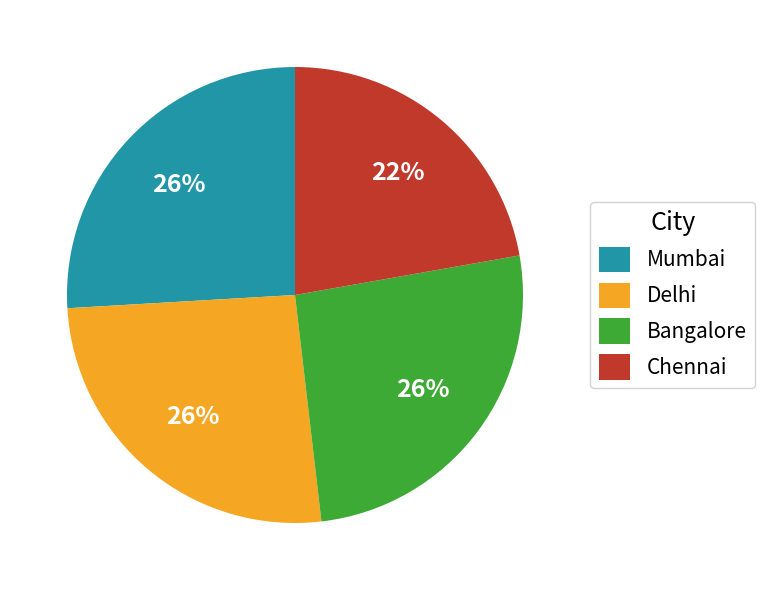

Which slice is the smallest?

Chennai